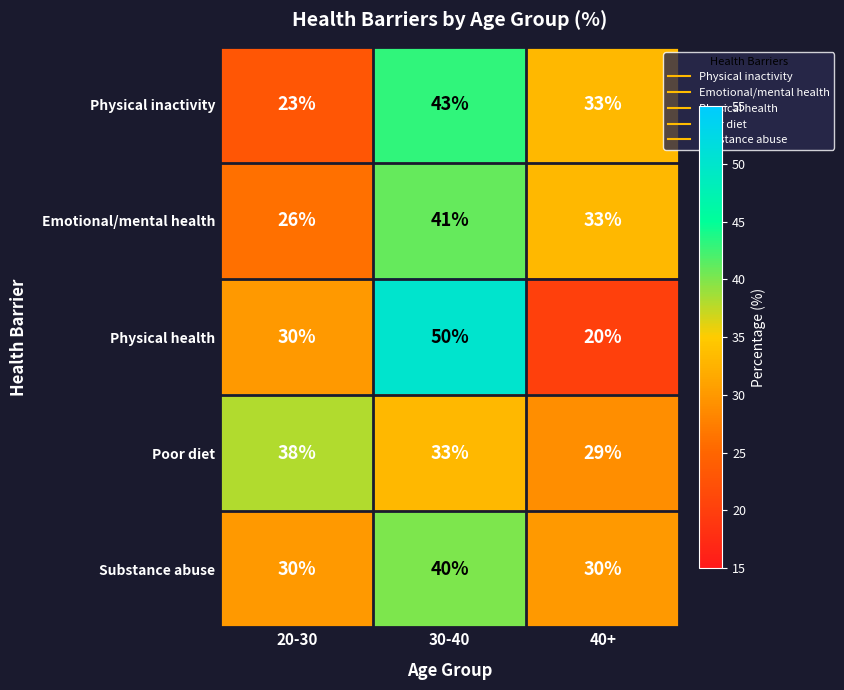

What is the spread (max minus min) of values at 30-40?

17